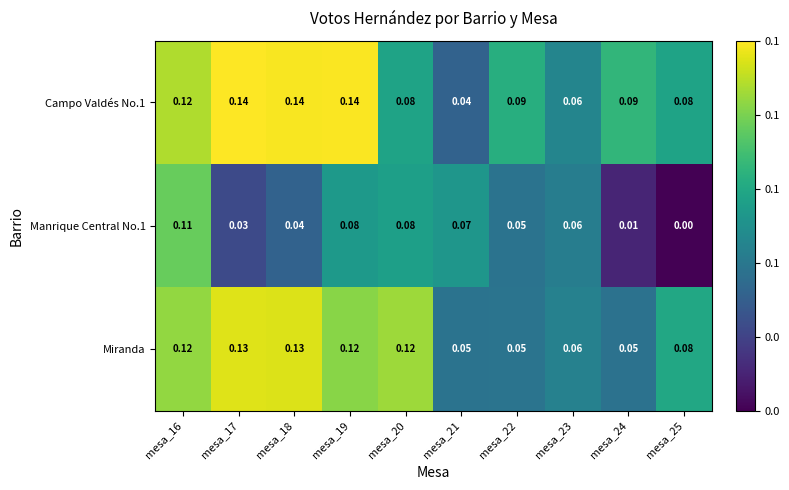

Is the value of Campo Valdés No.1 at mesa_24 greater than the value of Manrique Central No.1 at mesa_22?

Yes